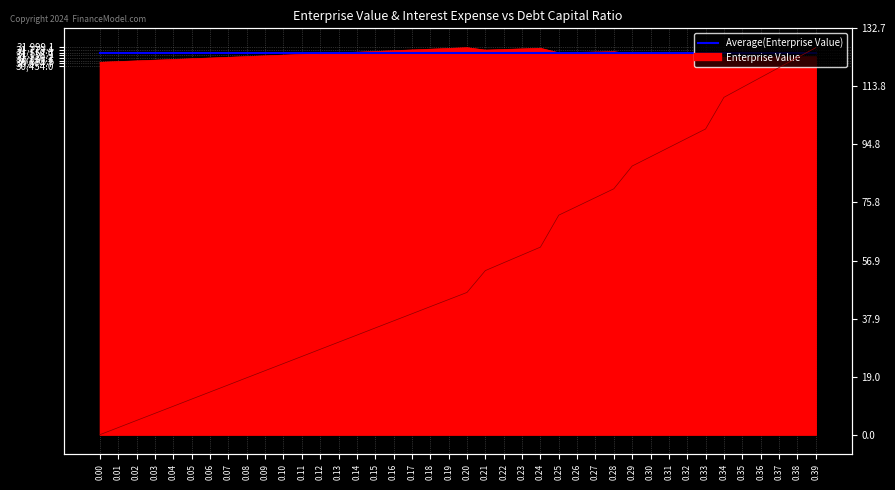

The enterprise_value series shows 46240.7 at 0.09. True or false?

False